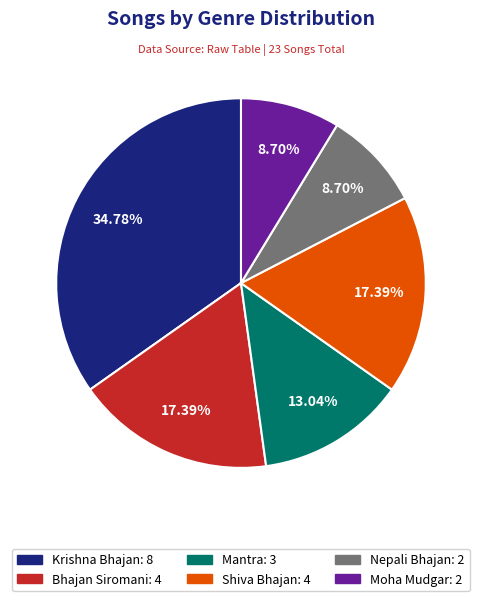

Which category has the biggest portion of the pie?

Krishna Bhajan